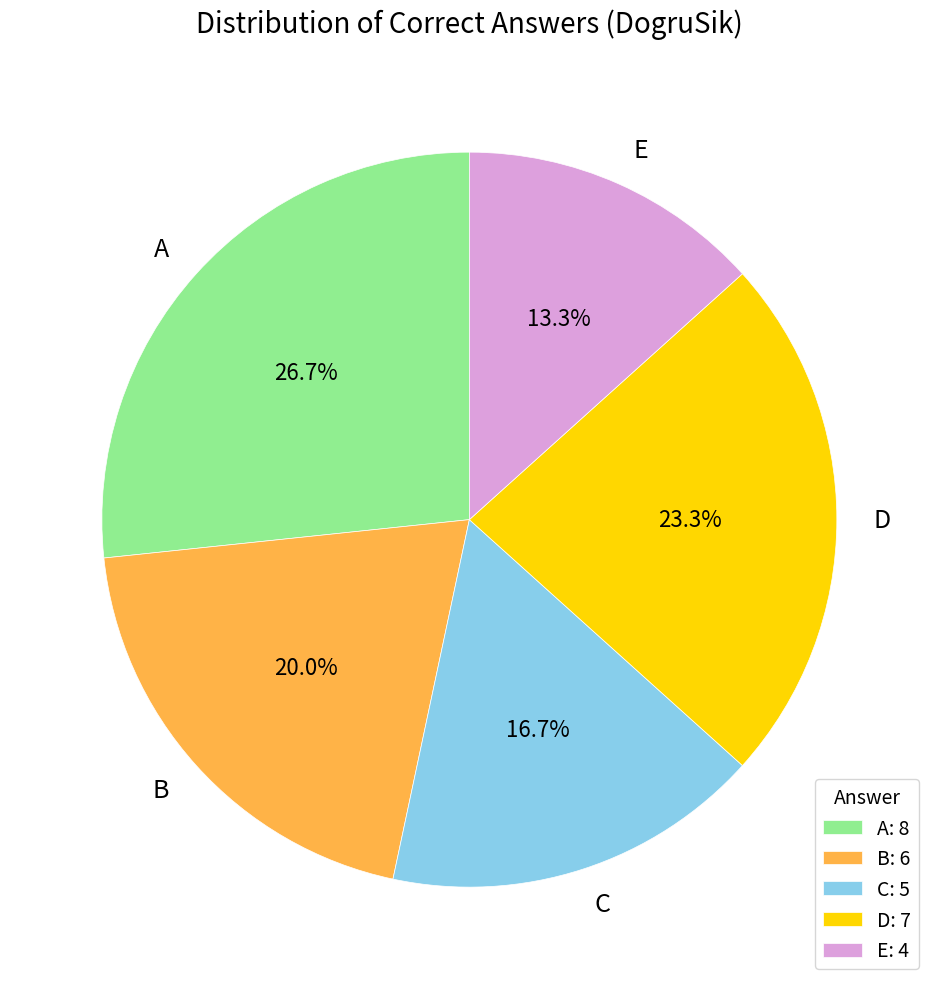

Does any single category account for the majority?

No